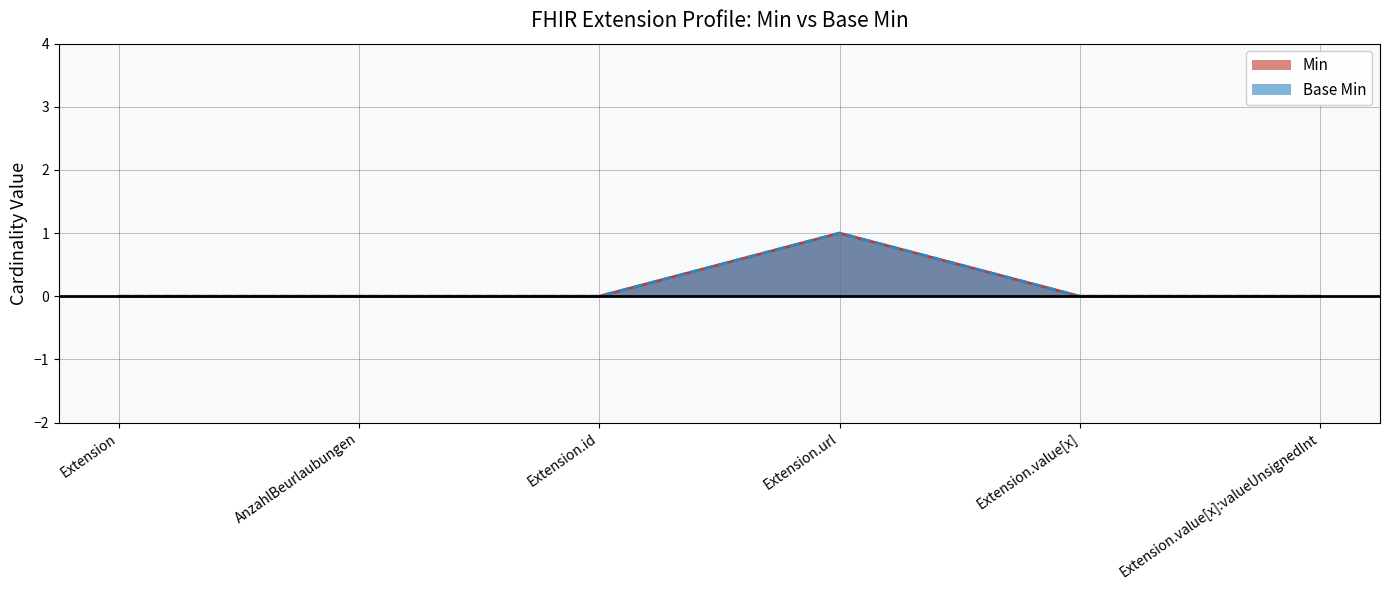

How many lines are shown in the chart?

2